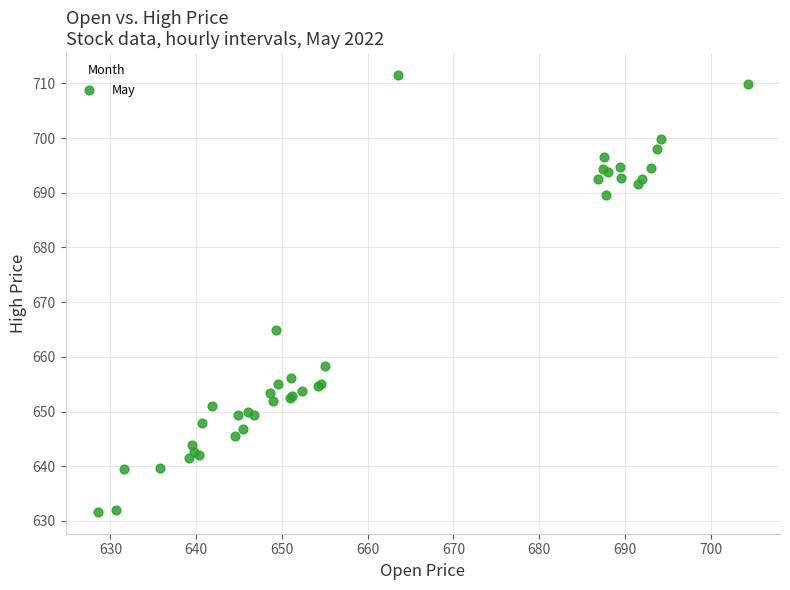

What Y value in the scatter plot is closest to 671?

665.0